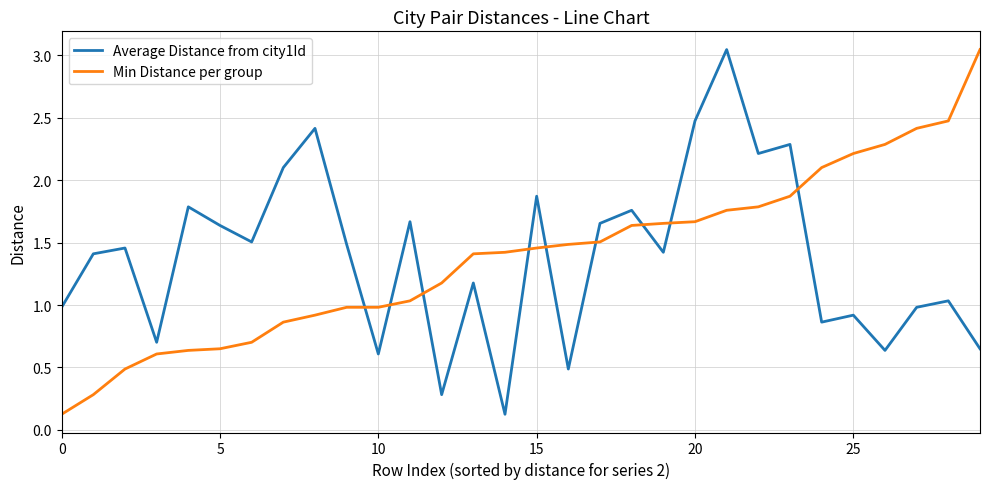

Which series ends up on top after the final intersection of Min Distance per group and Average Distance from city1Id?

Min Distance per group